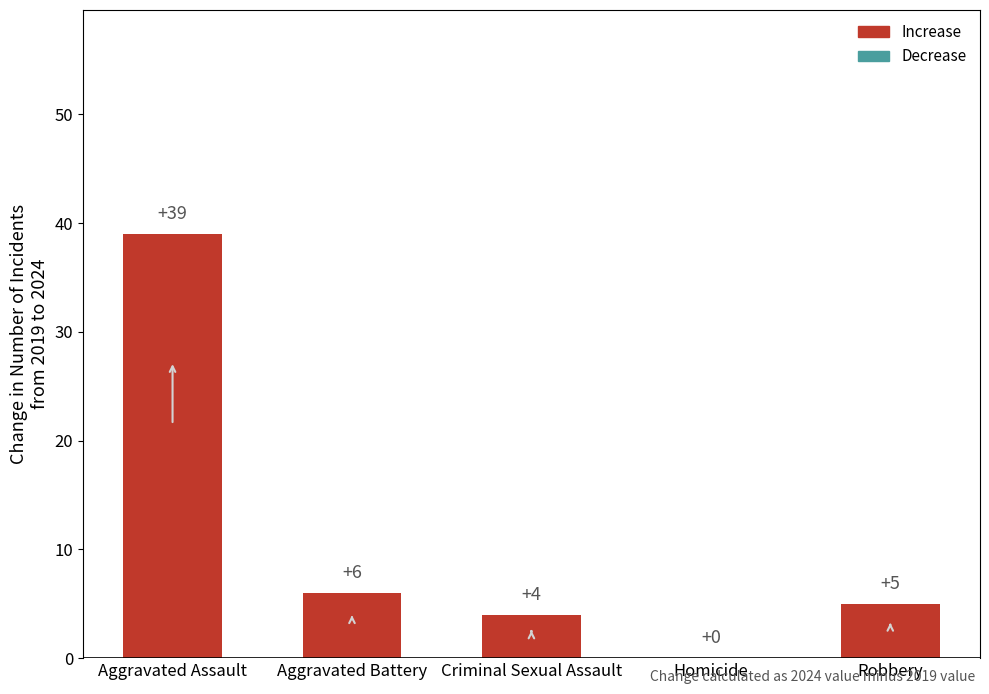

The chart shows a value of 2 at Aggravated Battery. True or false?

False